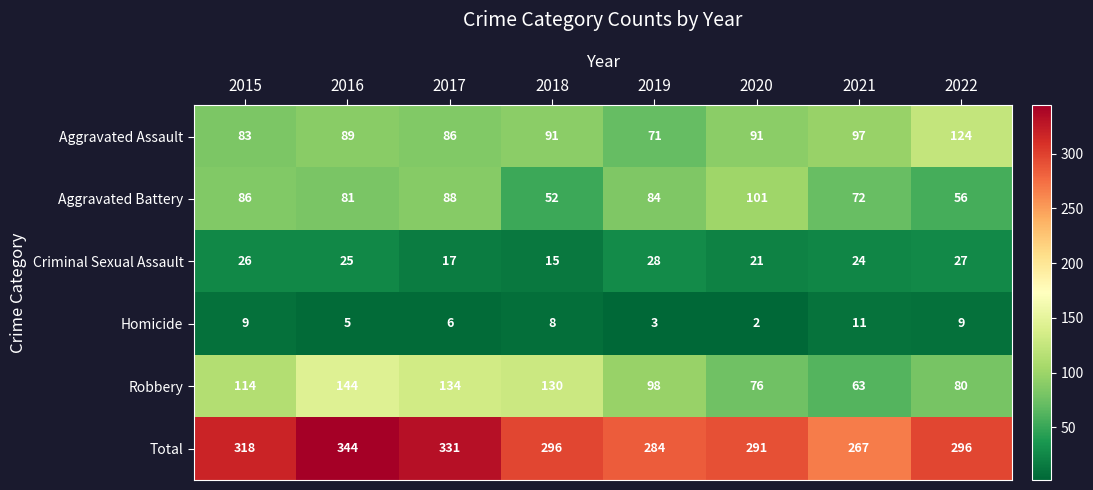

List the series in order of their peak value, highest first.

Total, Robbery, Aggravated Assault, Aggravated Battery, Criminal Sexual Assault, Homicide